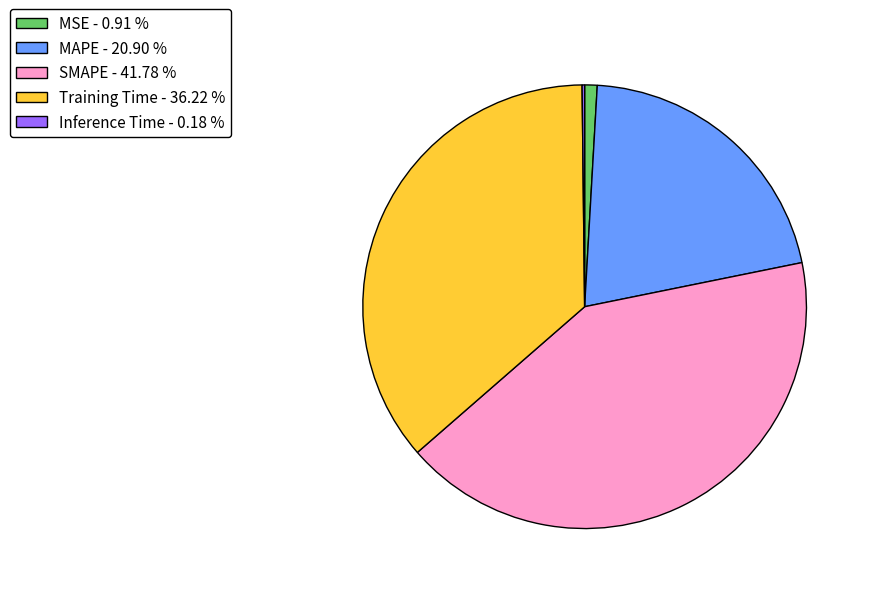

Is the sum of SMAPE - 41.78 % and MSE - 0.91 % greater than half?

No